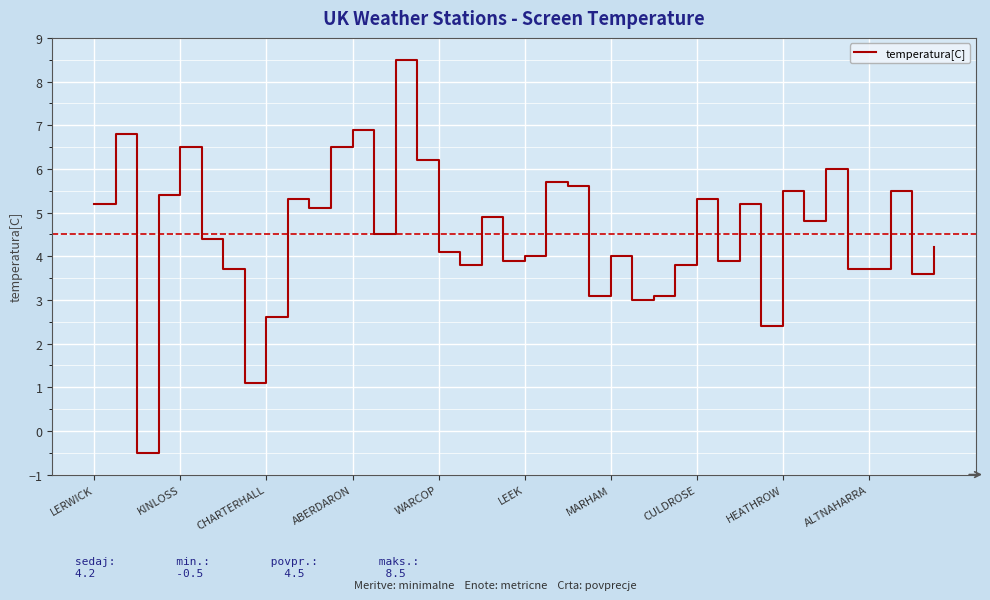

What is the smallest value displayed?

-0.5